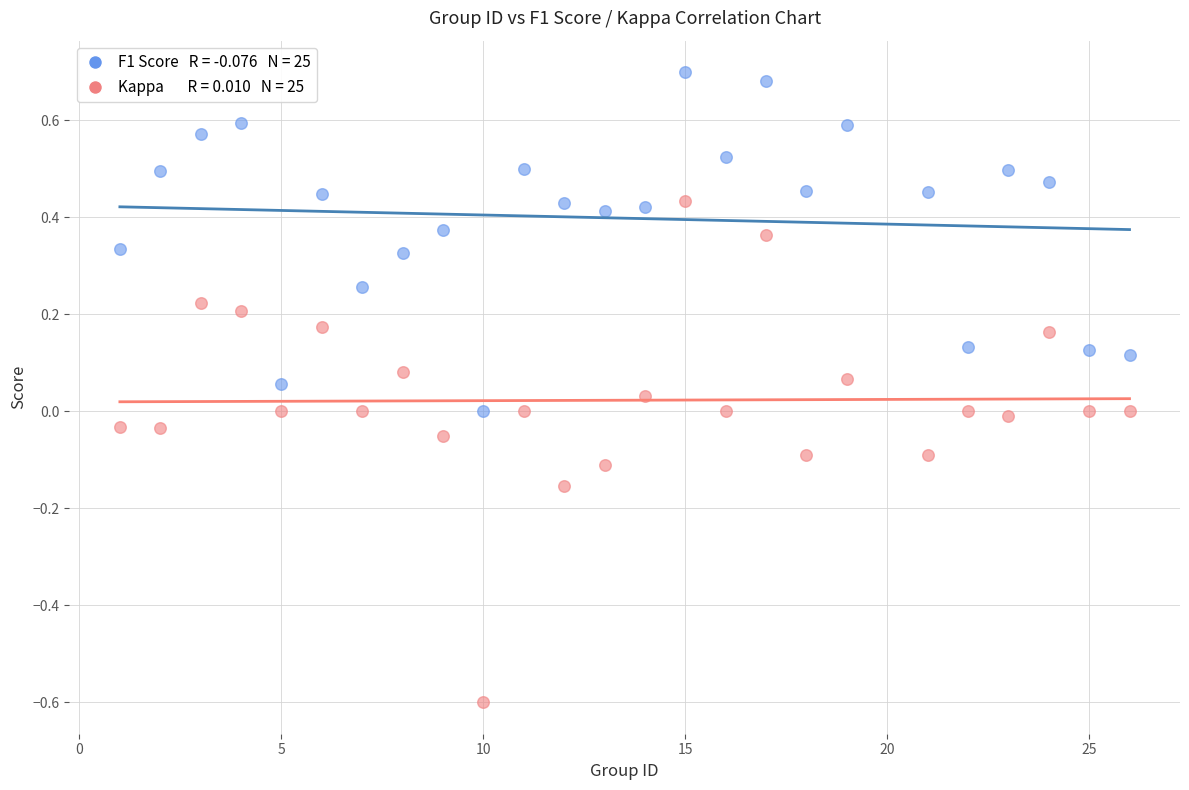

Across all data points, what is the range of Y values (max minus min)?

1.3